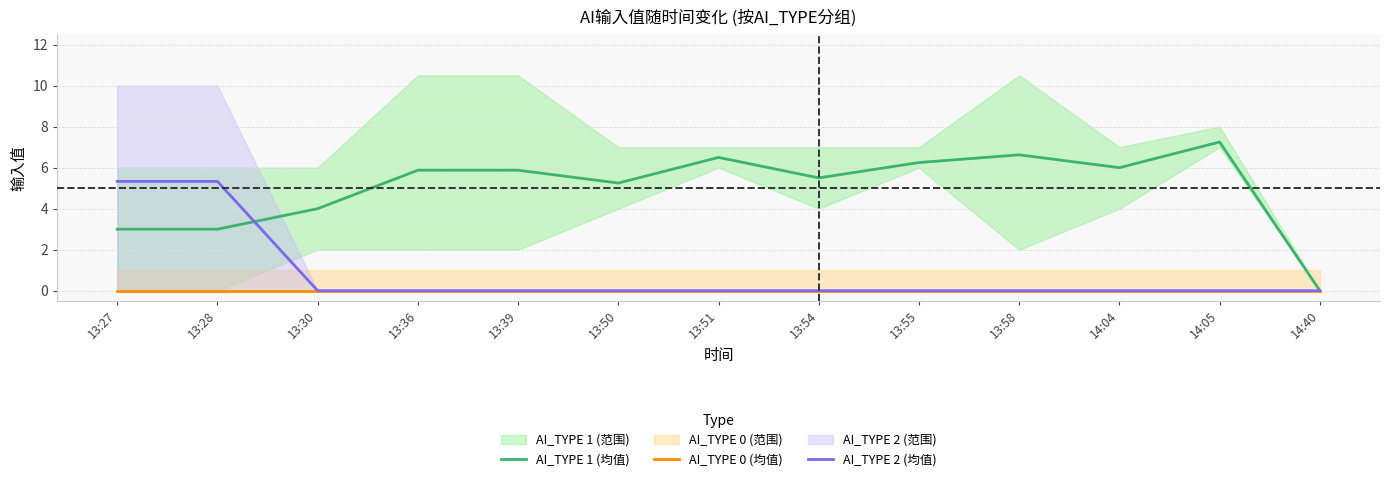

What is the difference between the maximum and minimum values in the AI_TYPE 1 (均值) series?

7.2